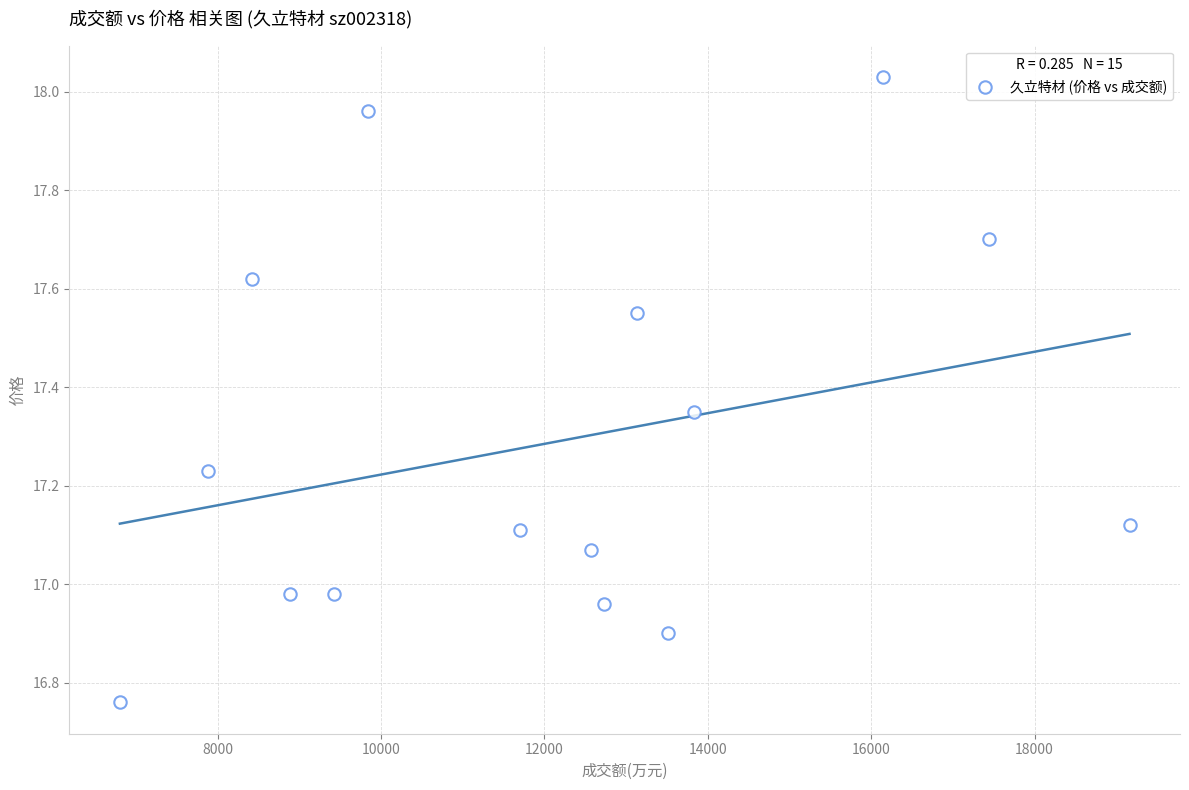

What is the range of Y values (max minus min)?

1.3